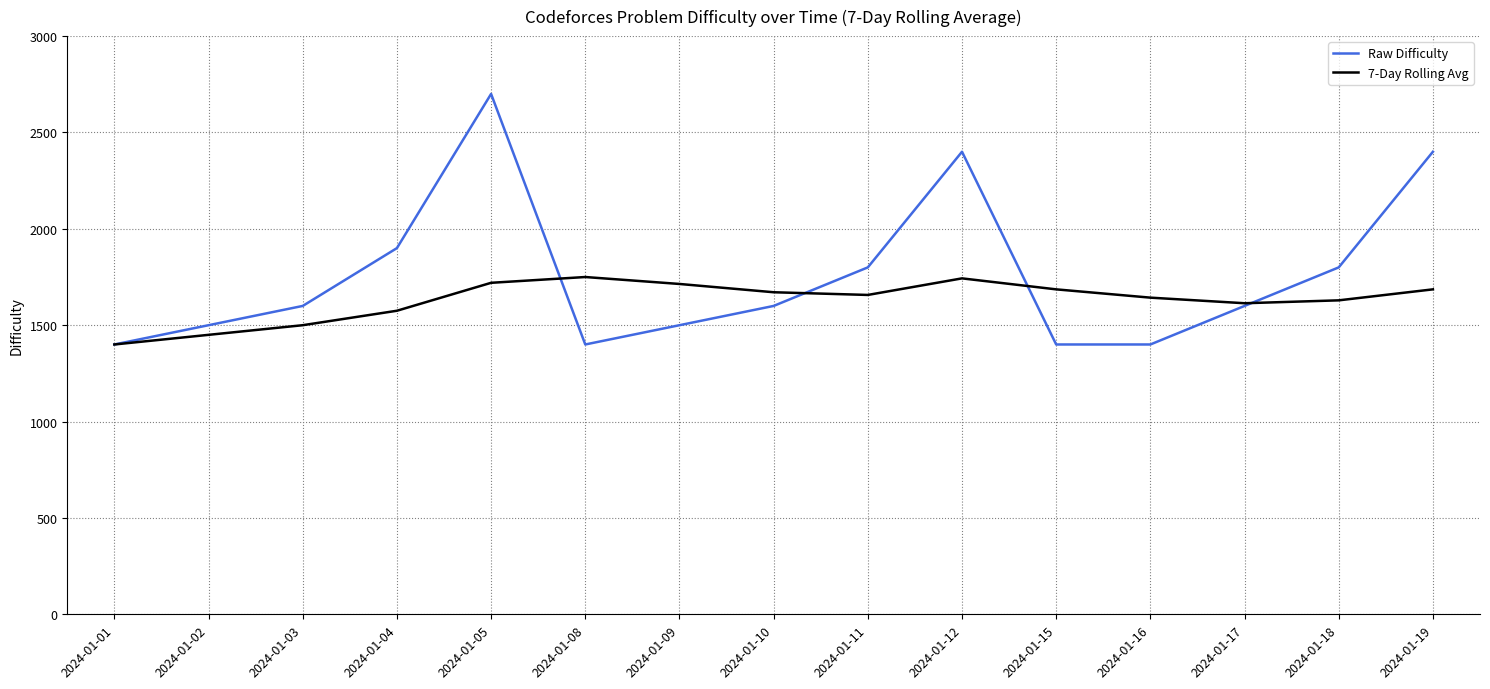

What is the greatest value displayed?

2700